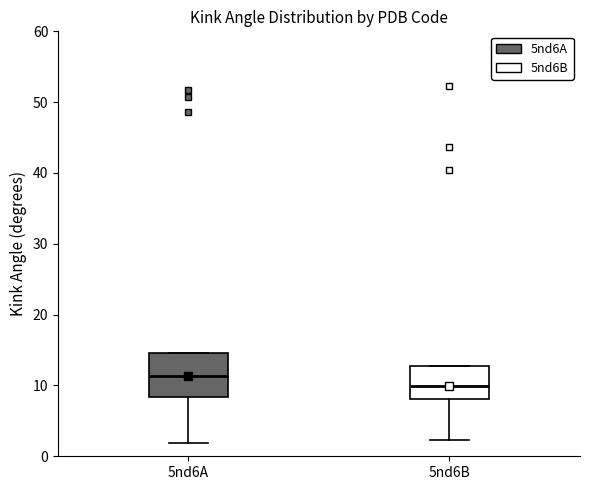

Reading left to right, transcribe this box plot: for each box, give where its median line is, the range the box spans, and where its two whiskers end, as read against the y-axis. The values are not printed on the chart, so give them approximately, as read against the axis.

5nd6A: median 11, box 8 to 15, whiskers 2 to 15
5nd6B: median 10, box 8 to 13, whiskers 2 to 13